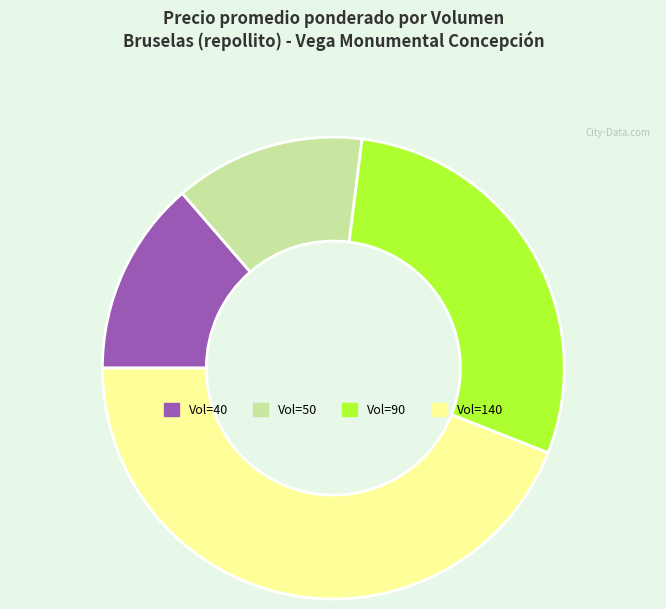

Does any single category account for the majority?

No